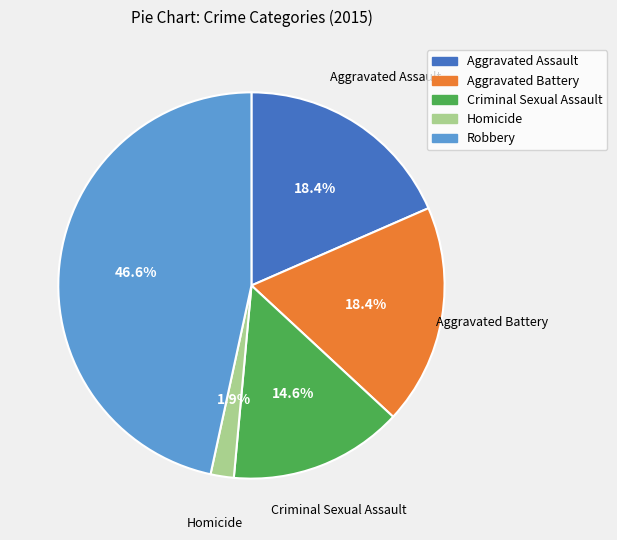

Which slice is the largest?

Robbery